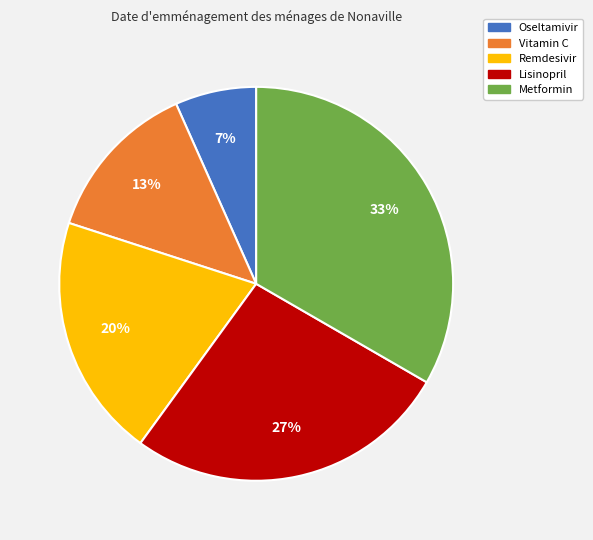

Between Vitamin C and Remdesivir, which is larger?

Remdesivir